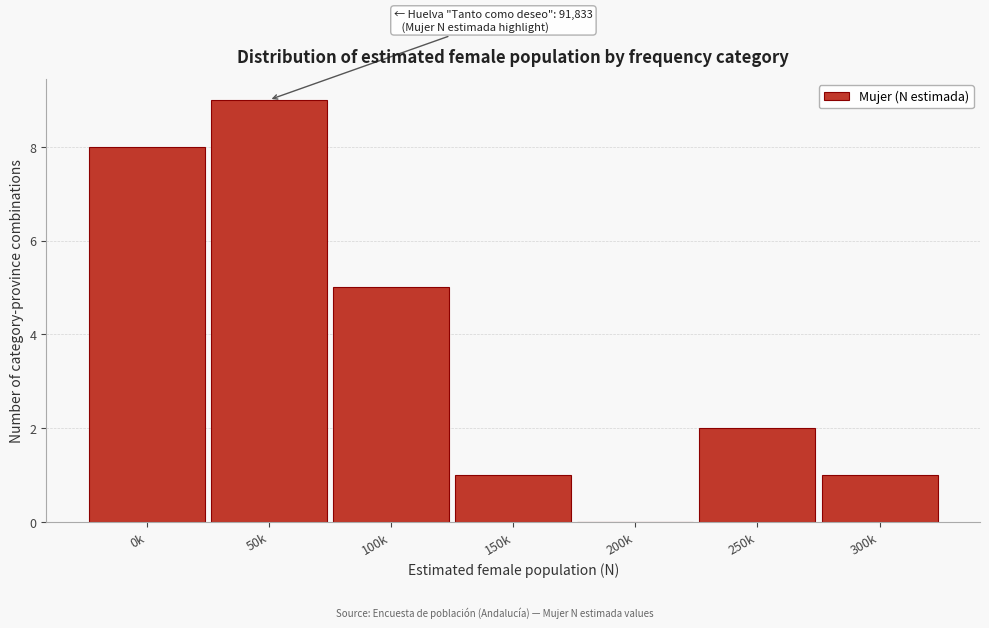

Reading left to right, what are all the values shown in this chart?

0k=8	50k=9	100k=5	150k=1	200k=0	250k=2	300k=1